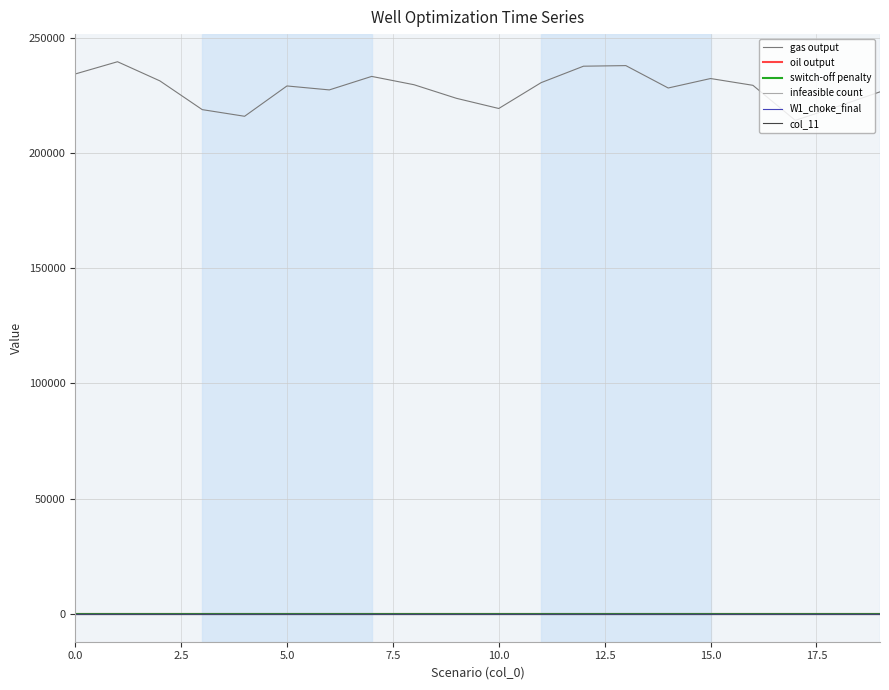

Does the chart display data point markers on the line(s)?

No